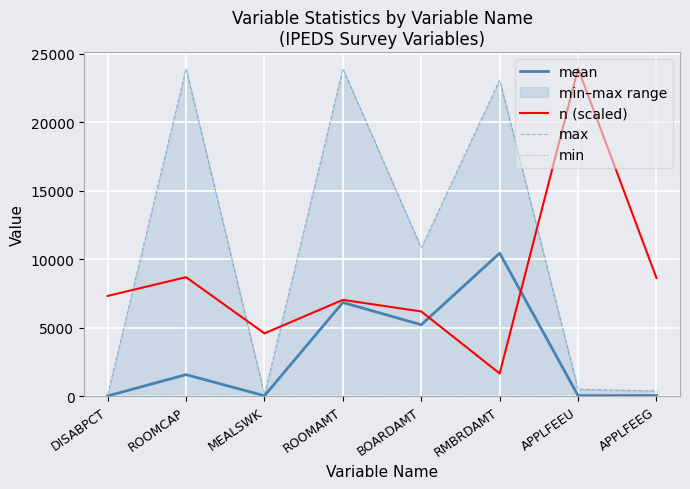

Read the max value at APPLFEEU.

500.0